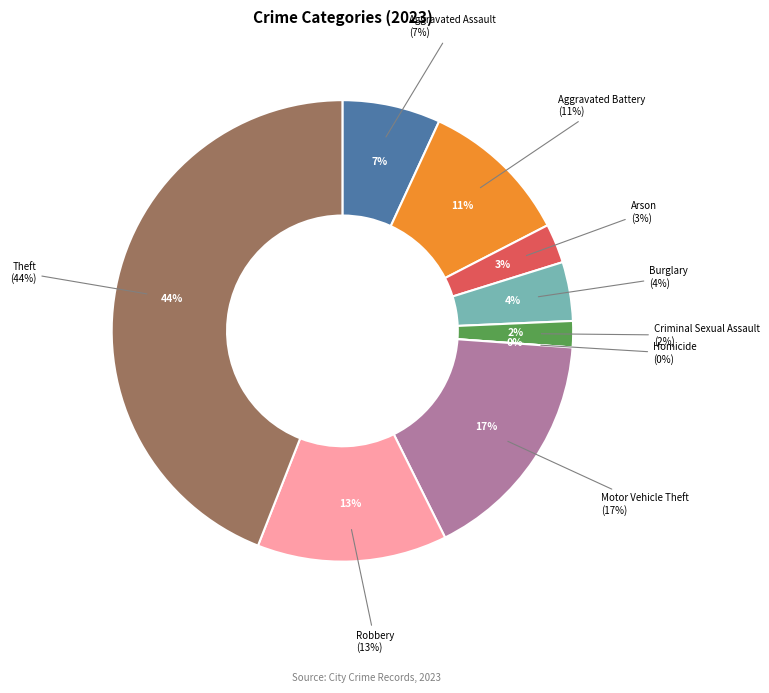

Which slice is the largest?

Theft